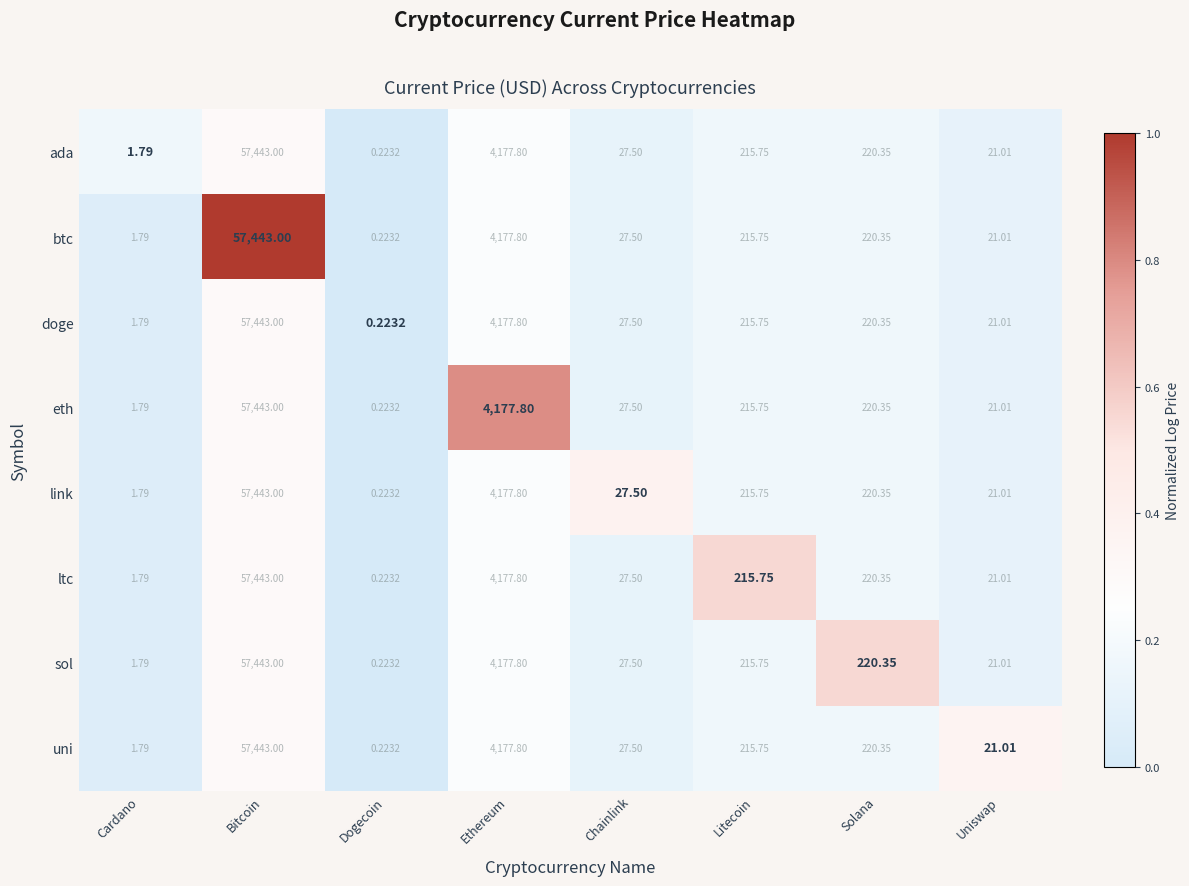

List the labels in order of eth value, largest first.

Bitcoin, Ethereum, Solana, Litecoin, Chainlink, Uniswap, Cardano, Dogecoin